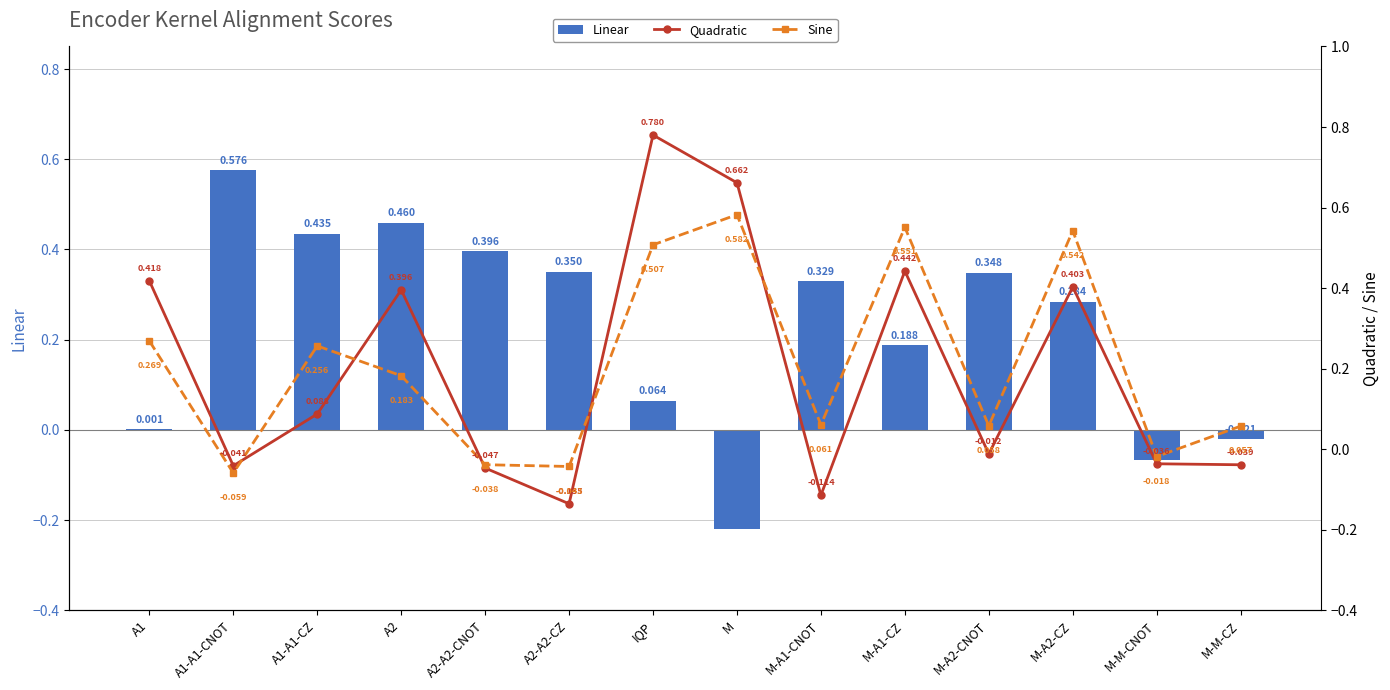

Are the bars grouped side by side (vs. stacked)?

Yes